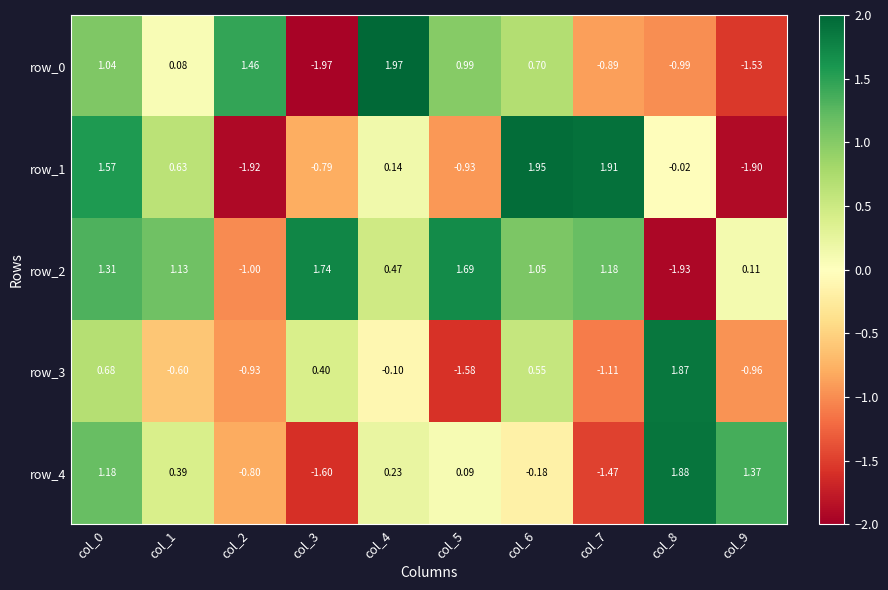

What is the difference between the maximum and second lowest values in the row_2 series?

2.7